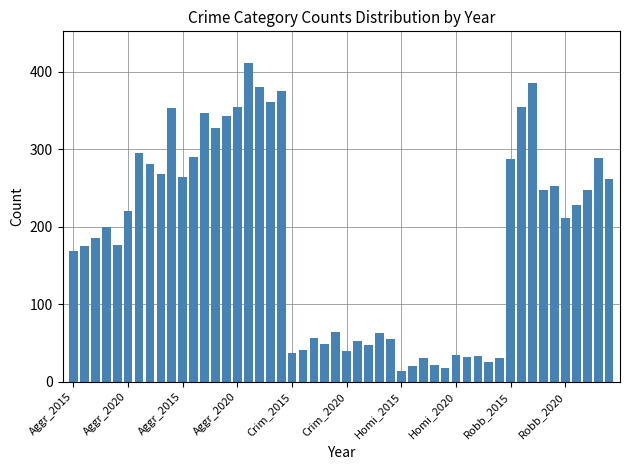

What is the sum of all values?

9307